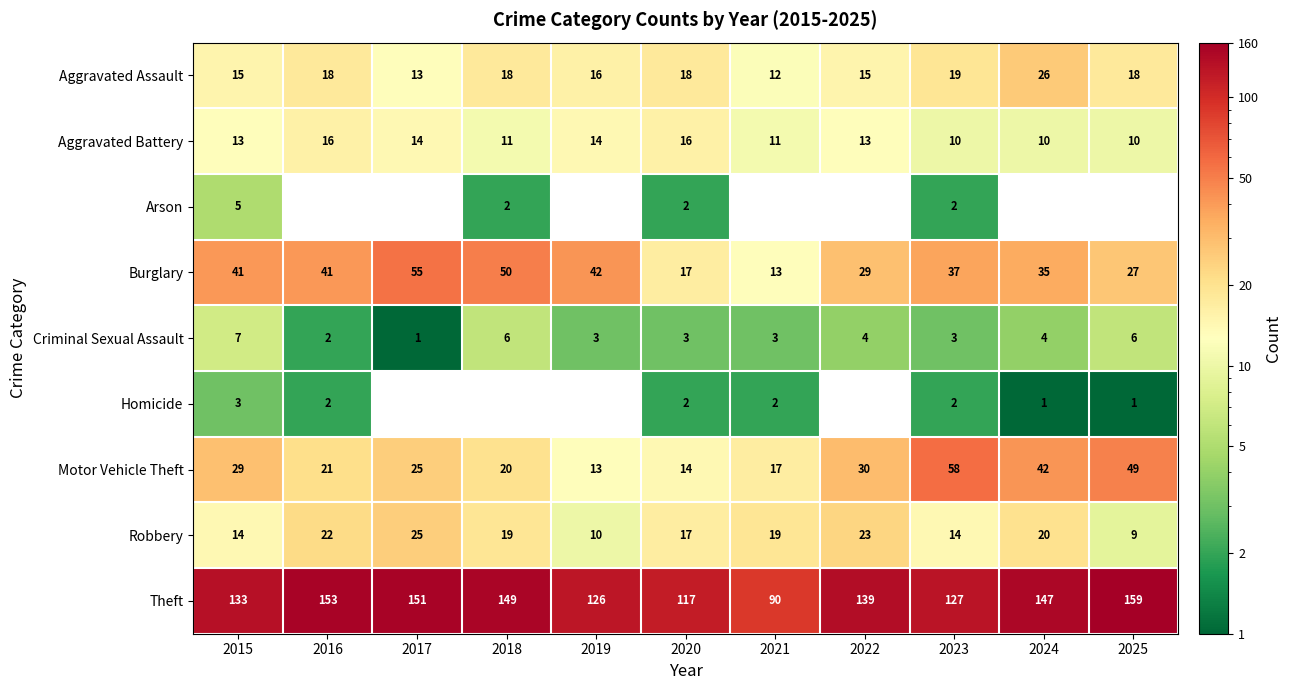

Between 2019 and 2018, which is larger?

2018